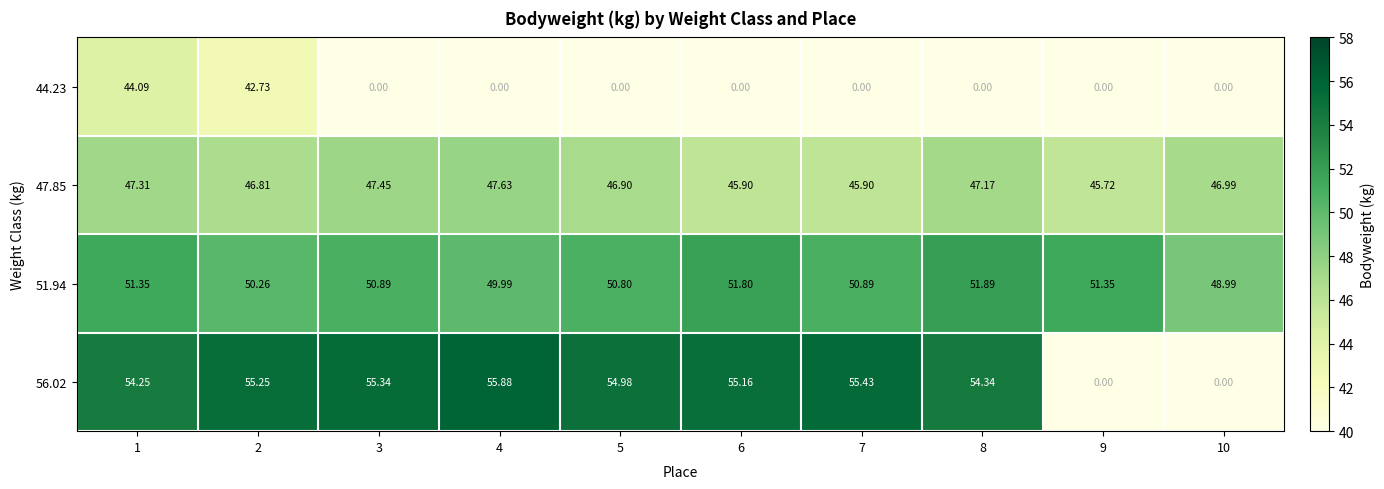

How many positive values does the 56.02 series have?

8